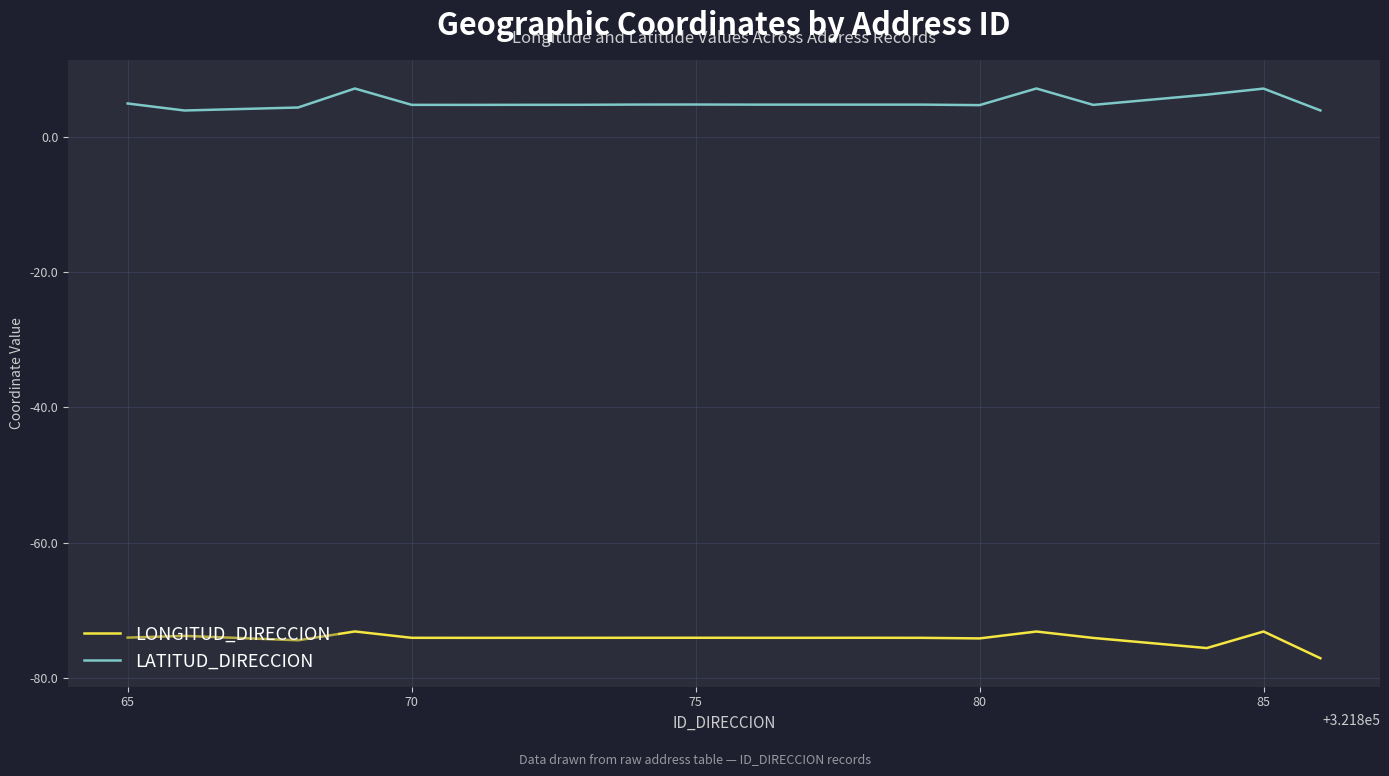

What is the maximum value for LONGITUD_DIRECCION?

-73.1